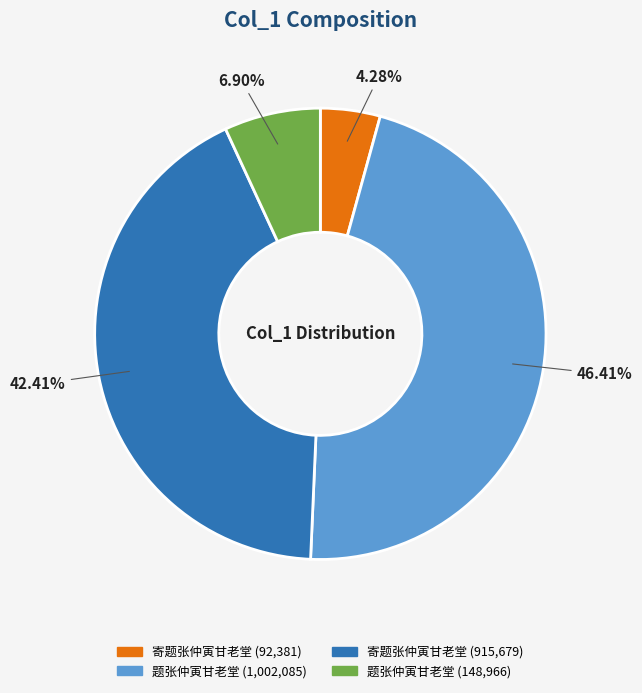

Does any single category account for the majority?

No